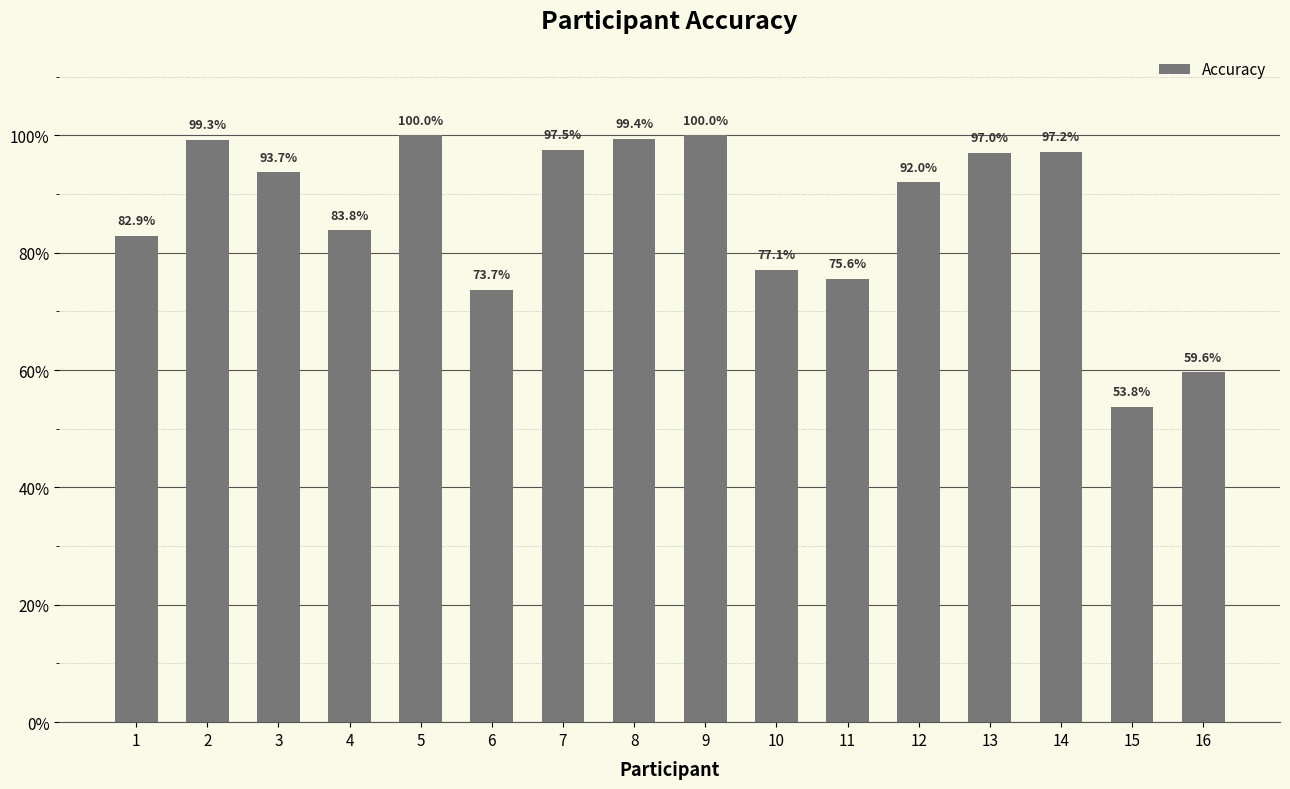

What is the difference between the maximum and minimum values?

0.5